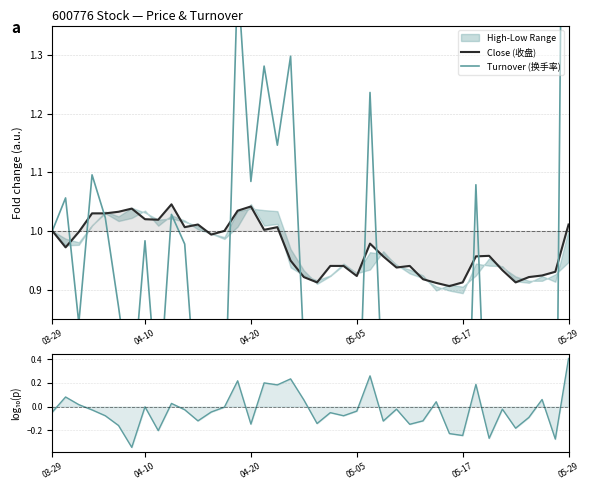

Count the number of categories in the chart.

40